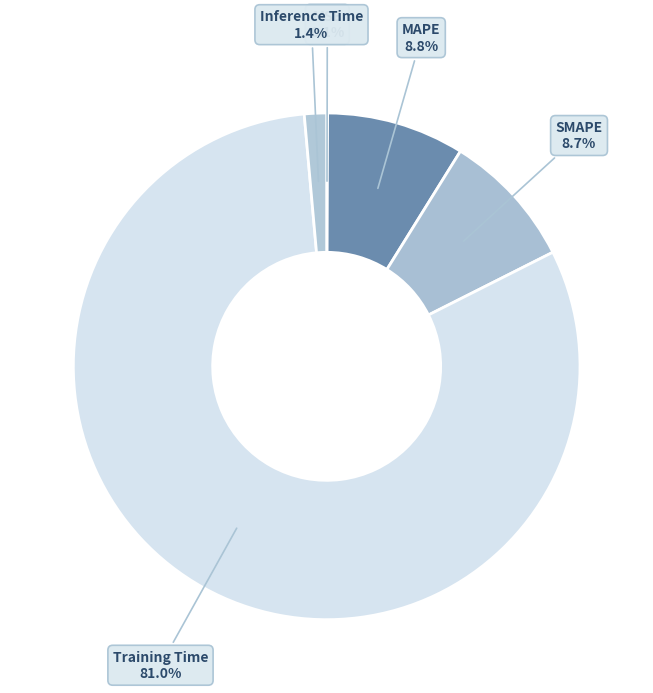

Count the number of slices in the pie.

5